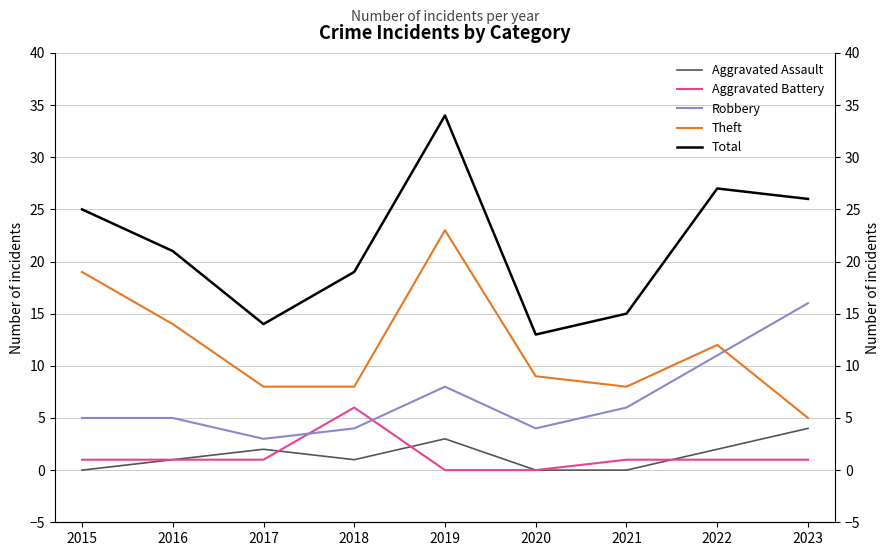

True or false: Total and Robbery cross at least once.

False